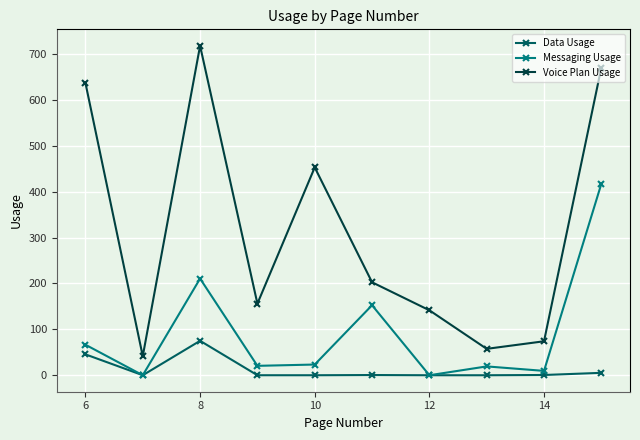

What is the maximum value shown in the chart?

717.5